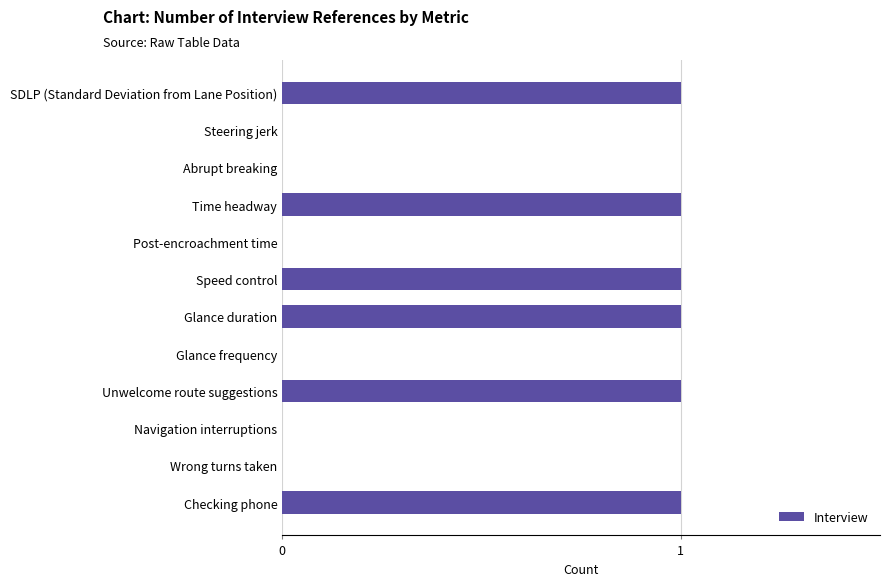

Reading top to bottom, what are all the values shown in this chart?

SDLP (Standard Deviation from Lane Position)=1	Steering jerk=0	Abrupt breaking=0	Time headway=1	Post-encroachment time=0	Speed control=1	Glance duration=1	Glance frequency=0	Unwelcome route suggestions=1	Navigation interruptions=0	Wrong turns taken=0	Checking phone=1